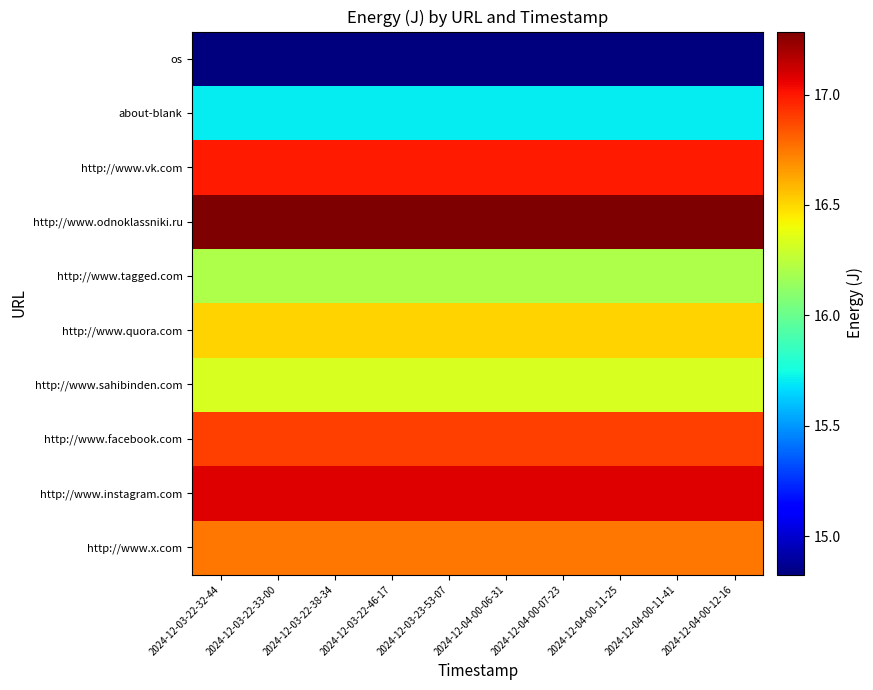

Reading right to left, extract all data points from this chart.

os: 2024-12-04-00-12-16=14.8	2024-12-04-00-11-41=14.8	2024-12-04-00-11-25=14.8	2024-12-04-00-07-23=14.8	2024-12-04-00-06-31=14.8	2024-12-03-23-53-07=14.8	2024-12-03-22-46-17=14.8	2024-12-03-22-38-34=14.8	2024-12-03-22-33-00=14.8	2024-12-03-22-32-44=14.8
about-blank: 2024-12-04-00-12-16=15.7	2024-12-04-00-11-41=15.7	2024-12-04-00-11-25=15.7	2024-12-04-00-07-23=15.7	2024-12-04-00-06-31=15.7	2024-12-03-23-53-07=15.7	2024-12-03-22-46-17=15.7	2024-12-03-22-38-34=15.7	2024-12-03-22-33-00=15.7	2024-12-03-22-32-44=15.7
http://www.vk.com: 2024-12-04-00-12-16=17.0	2024-12-04-00-11-41=17.0	2024-12-04-00-11-25=17.0	2024-12-04-00-07-23=17.0	2024-12-04-00-06-31=17.0	2024-12-03-23-53-07=17.0	2024-12-03-22-46-17=17.0	2024-12-03-22-38-34=17.0	2024-12-03-22-33-00=17.0	2024-12-03-22-32-44=17.0
http://www.odnoklassniki.ru: 2024-12-04-00-12-16=17.3	2024-12-04-00-11-41=17.3	2024-12-04-00-11-25=17.3	2024-12-04-00-07-23=17.3	2024-12-04-00-06-31=17.3	2024-12-03-23-53-07=17.3	2024-12-03-22-46-17=17.3	2024-12-03-22-38-34=17.3	2024-12-03-22-33-00=17.3	2024-12-03-22-32-44=17.3
http://www.tagged.com: 2024-12-04-00-12-16=16.2	2024-12-04-00-11-41=16.2	2024-12-04-00-11-25=16.2	2024-12-04-00-07-23=16.2	2024-12-04-00-06-31=16.2	2024-12-03-23-53-07=16.2	2024-12-03-22-46-17=16.2	2024-12-03-22-38-34=16.2	2024-12-03-22-33-00=16.2	2024-12-03-22-32-44=16.2
http://www.quora.com: 2024-12-04-00-12-16=16.5	2024-12-04-00-11-41=16.5	2024-12-04-00-11-25=16.5	2024-12-04-00-07-23=16.5	2024-12-04-00-06-31=16.5	2024-12-03-23-53-07=16.5	2024-12-03-22-46-17=16.5	2024-12-03-22-38-34=16.5	2024-12-03-22-33-00=16.5	2024-12-03-22-32-44=16.5
http://www.sahibinden.com: 2024-12-04-00-12-16=16.3	2024-12-04-00-11-41=16.3	2024-12-04-00-11-25=16.3	2024-12-04-00-07-23=16.3	2024-12-04-00-06-31=16.3	2024-12-03-23-53-07=16.3	2024-12-03-22-46-17=16.3	2024-12-03-22-38-34=16.3	2024-12-03-22-33-00=16.3	2024-12-03-22-32-44=16.3
http://www.facebook.com: 2024-12-04-00-12-16=16.9	2024-12-04-00-11-41=16.9	2024-12-04-00-11-25=16.9	2024-12-04-00-07-23=16.9	2024-12-04-00-06-31=16.9	2024-12-03-23-53-07=16.9	2024-12-03-22-46-17=16.9	2024-12-03-22-38-34=16.9	2024-12-03-22-33-00=16.9	2024-12-03-22-32-44=16.9
http://www.instagram.com: 2024-12-04-00-12-16=17.1	2024-12-04-00-11-41=17.1	2024-12-04-00-11-25=17.1	2024-12-04-00-07-23=17.1	2024-12-04-00-06-31=17.1	2024-12-03-23-53-07=17.1	2024-12-03-22-46-17=17.1	2024-12-03-22-38-34=17.1	2024-12-03-22-33-00=17.1	2024-12-03-22-32-44=17.1
http://www.x.com: 2024-12-04-00-12-16=16.8	2024-12-04-00-11-41=16.8	2024-12-04-00-11-25=16.8	2024-12-04-00-07-23=16.8	2024-12-04-00-06-31=16.8	2024-12-03-23-53-07=16.8	2024-12-03-22-46-17=16.8	2024-12-03-22-38-34=16.8	2024-12-03-22-33-00=16.8	2024-12-03-22-32-44=16.8